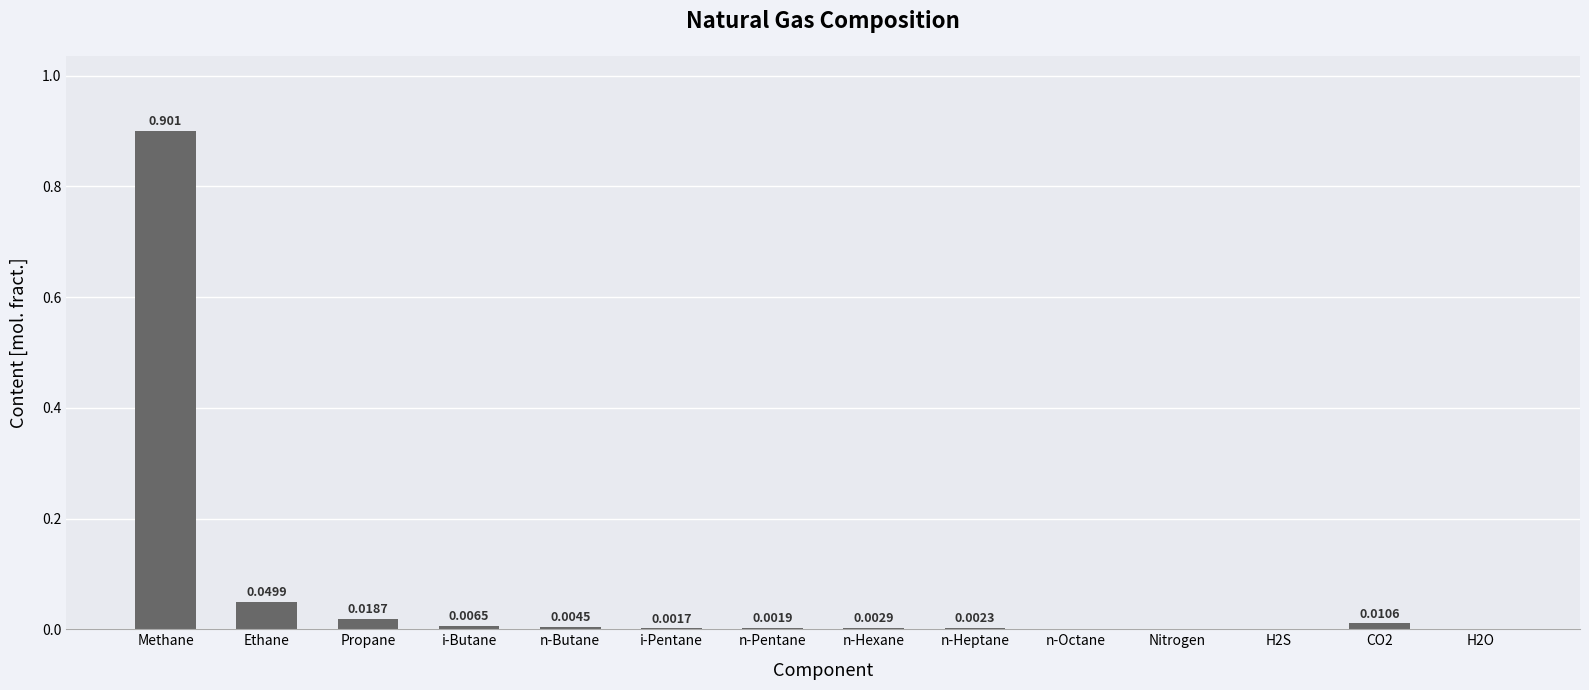

Which category has the highest value across all series?

Methane